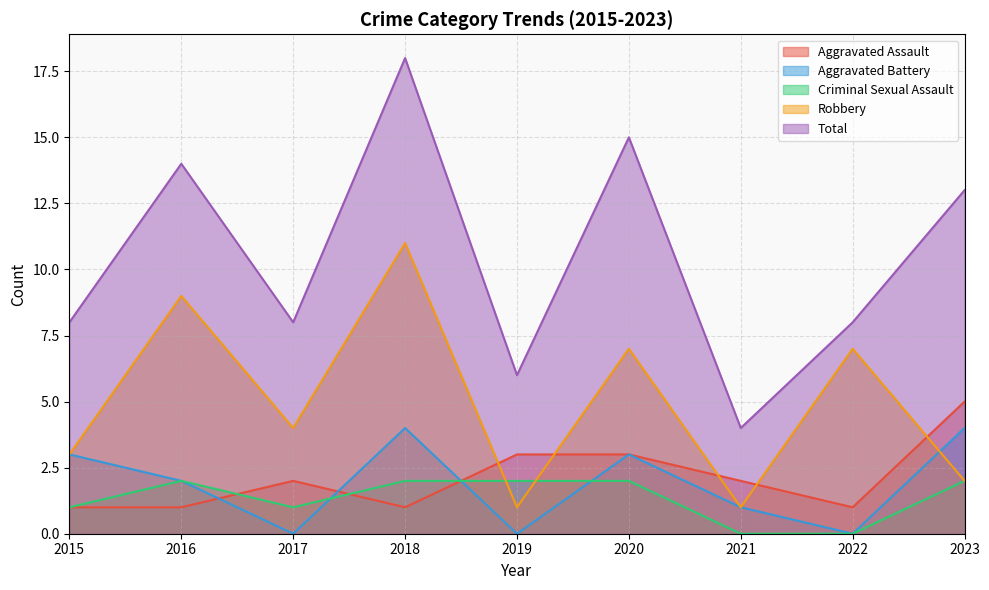

How many lines are shown in the chart?

5